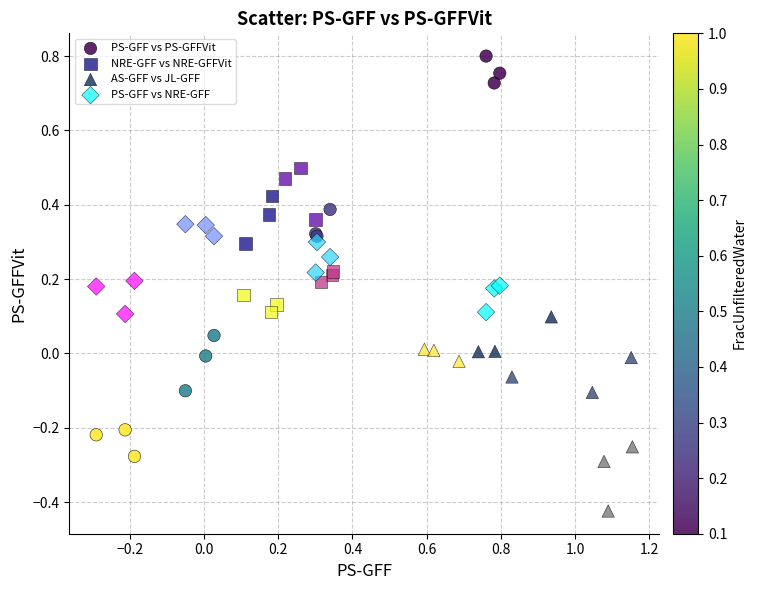

Which series has the largest Y range (max minus min)?

PS-GFF vs PS-GFFVit